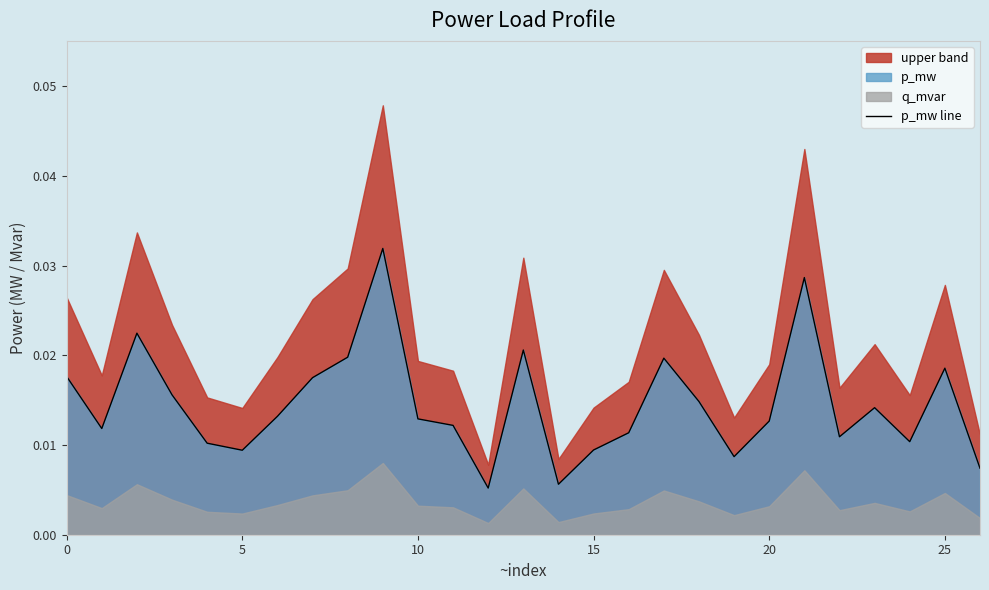

True or false: the data shows 0.0 at 22.

True